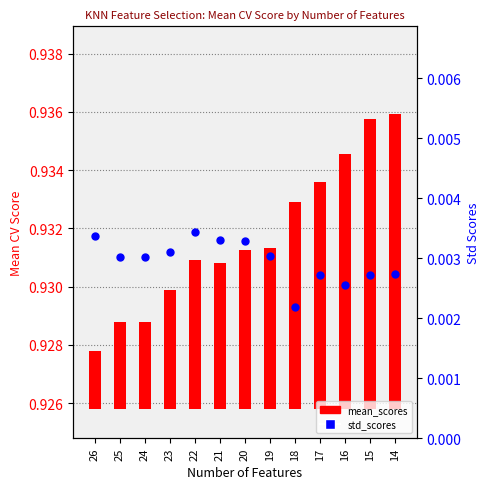

Is the value of std_scores at 22 greater than the value of mean_scores at 15?

No